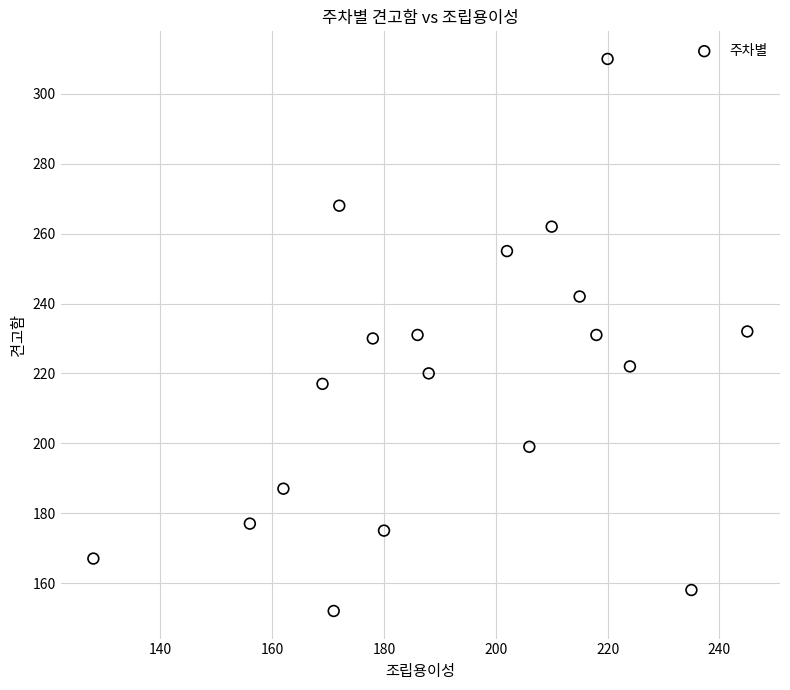

What is the range of X values (max minus min)?

117